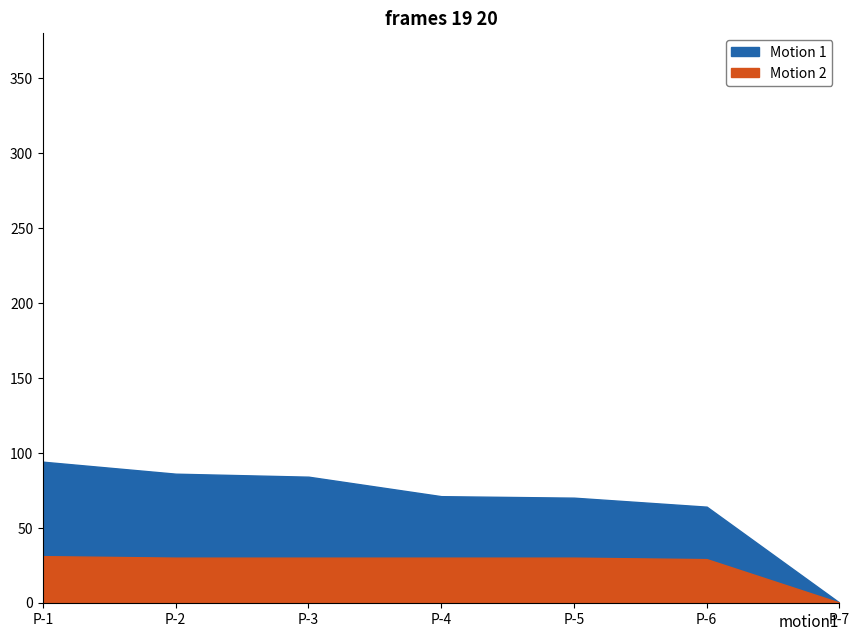

True or false: Motion 1 and Motion 2 cross at least once.

False